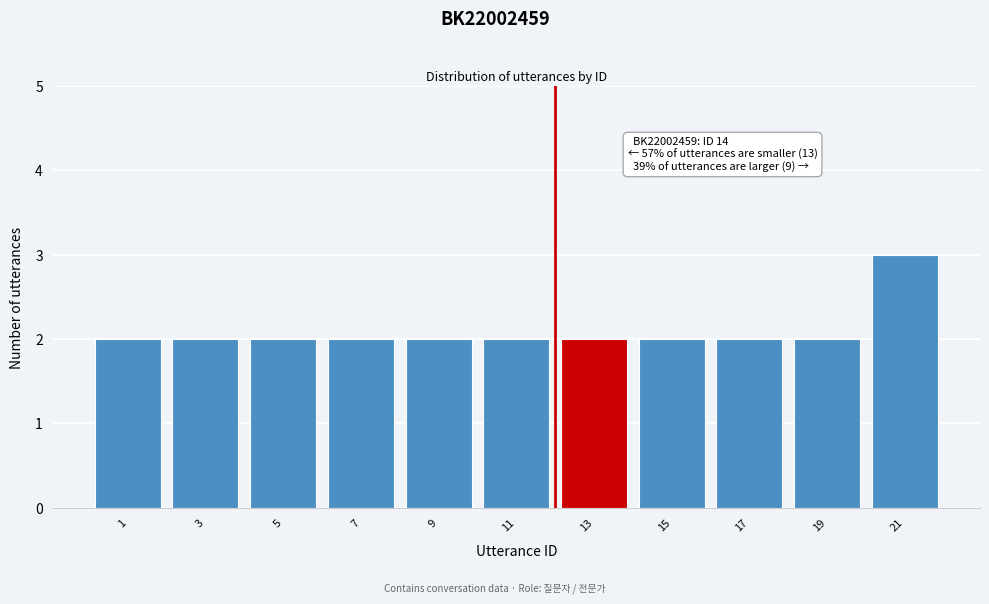

Reading left to right, what are all the values shown in this chart?

2	2	2	2	2	2	2	2	2	2	3